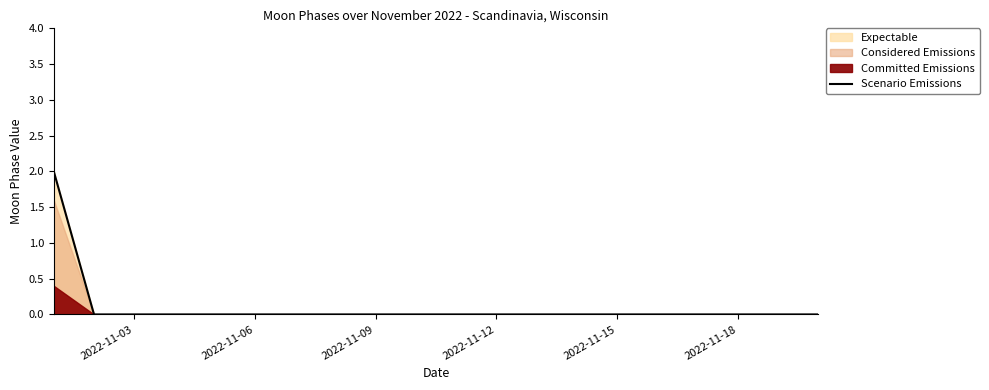

The value of Scenario Emissions at 2022-11-03 is 0. True or false?

True